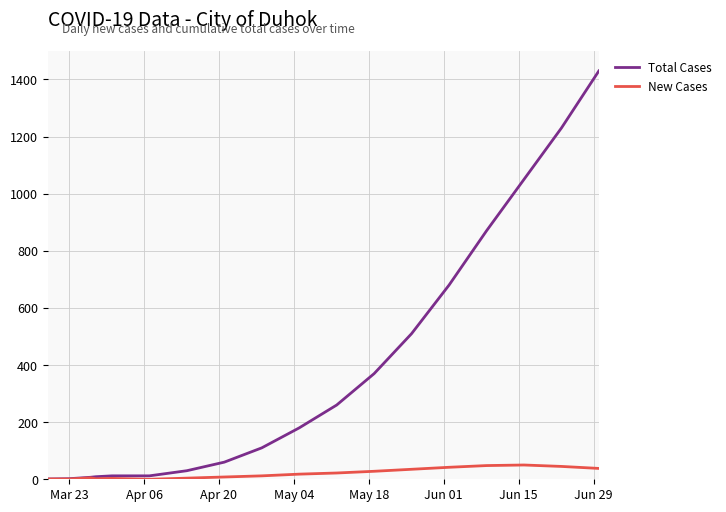

What is the maximum value shown in the chart?

1430